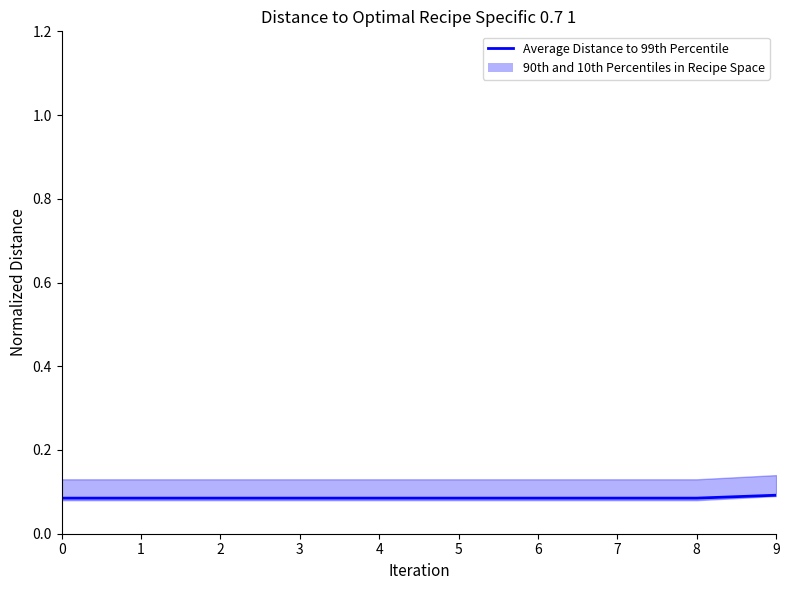

Count the values in the range 0 to 1.

10